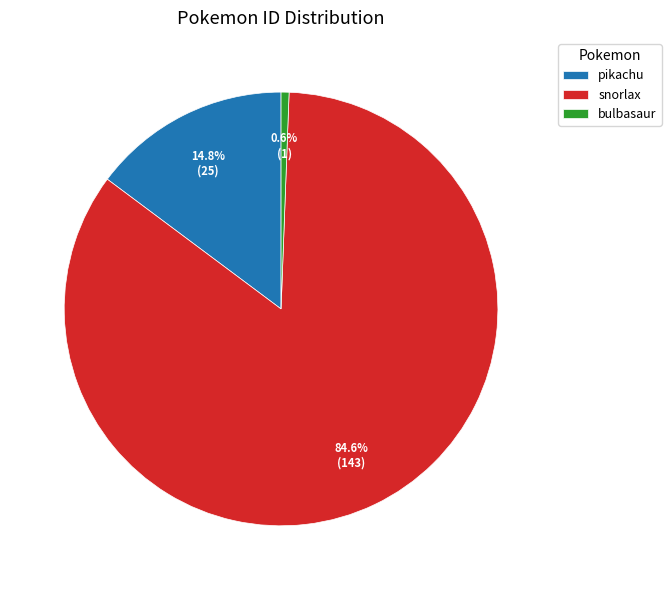

What percentage is the pikachu slice, to the nearest percent?

15%